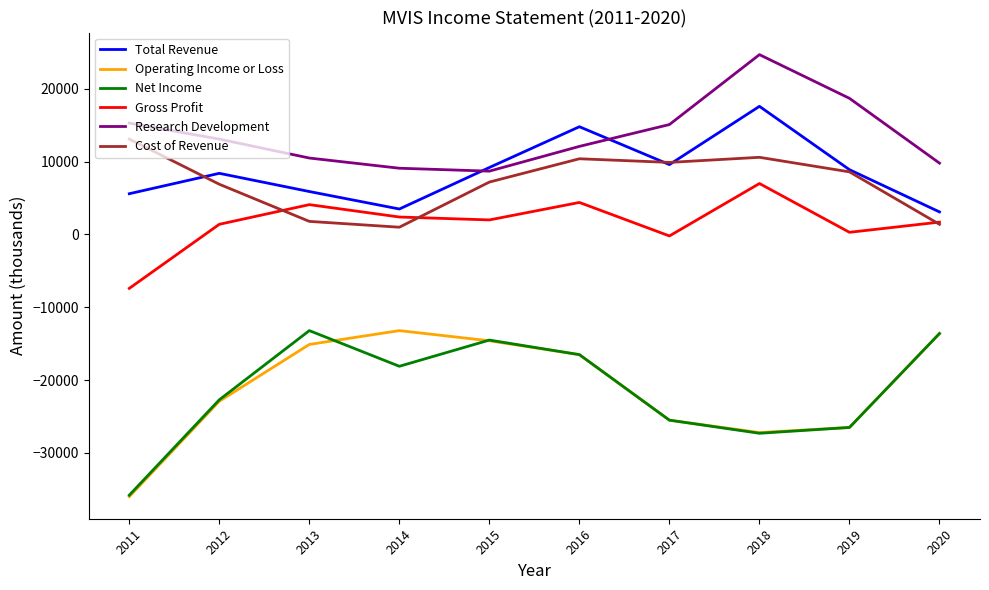

True or false: Net Income has a value of -27300 at 2018.

True